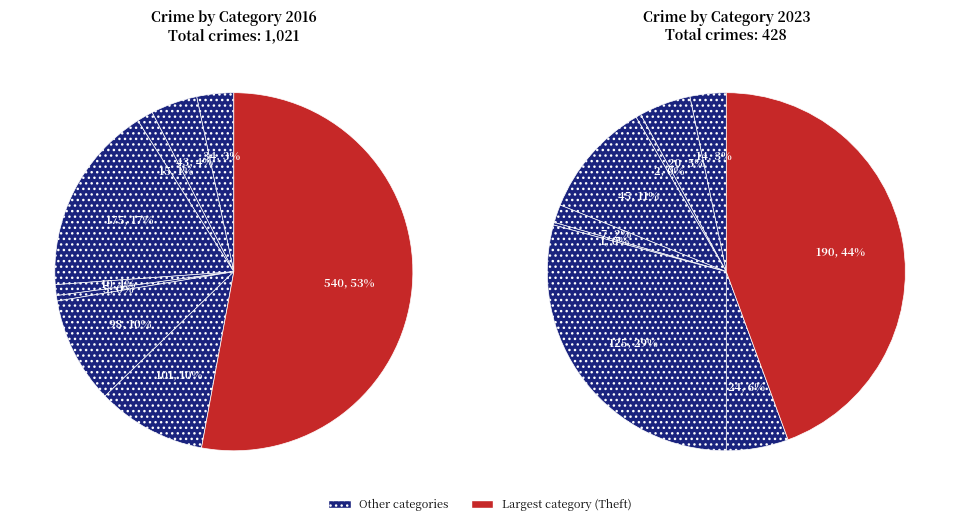

To the nearest percent, what percentage of the pie is 7?

10%